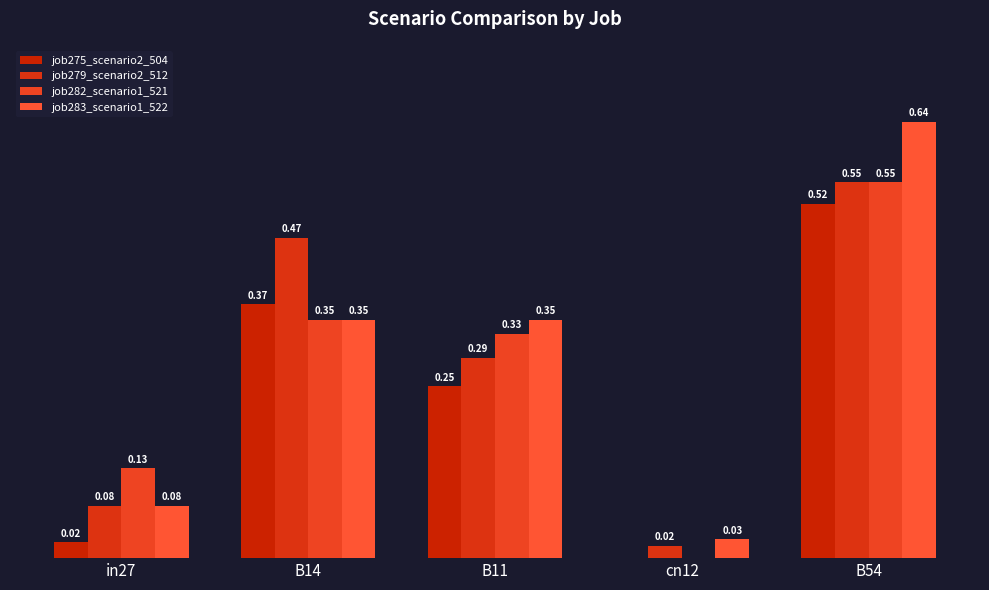

Are the bars horizontal?

No